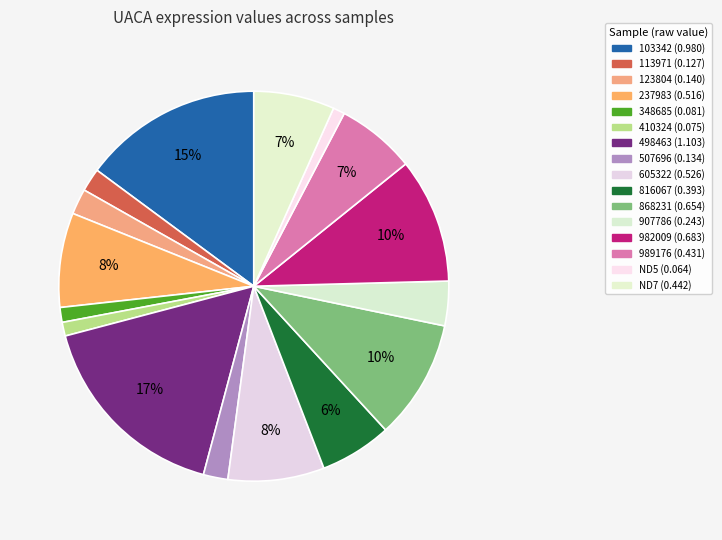

What percentage is the ND5 slice, to the nearest percent?

1%